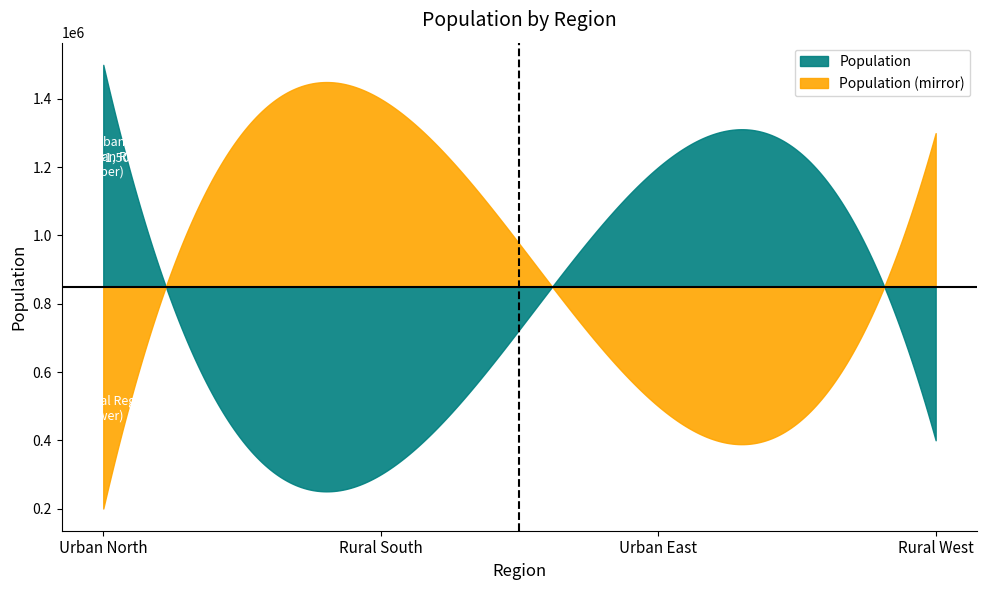

Reading left to right, what are all the values shown in this chart?

Urban North=1500000	Rural South=300000	Urban East=1200000	Rural West=400000